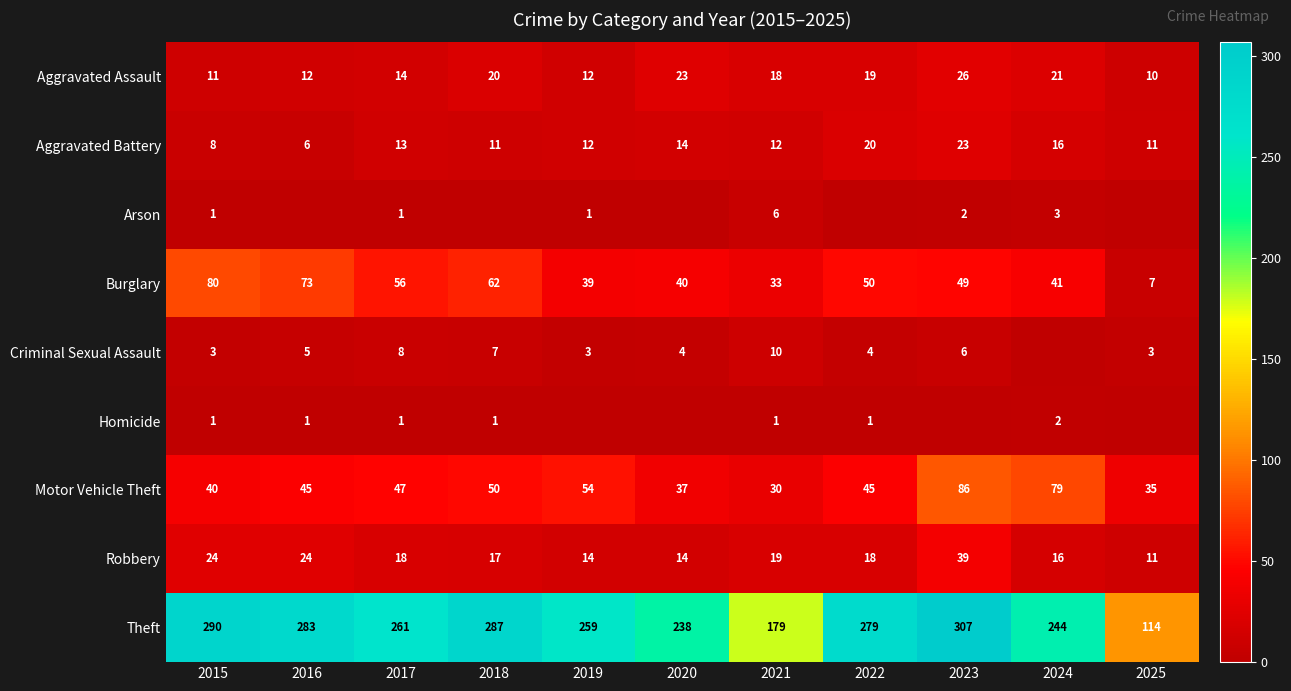

Which has a higher value, 2021 or 2018?

2018